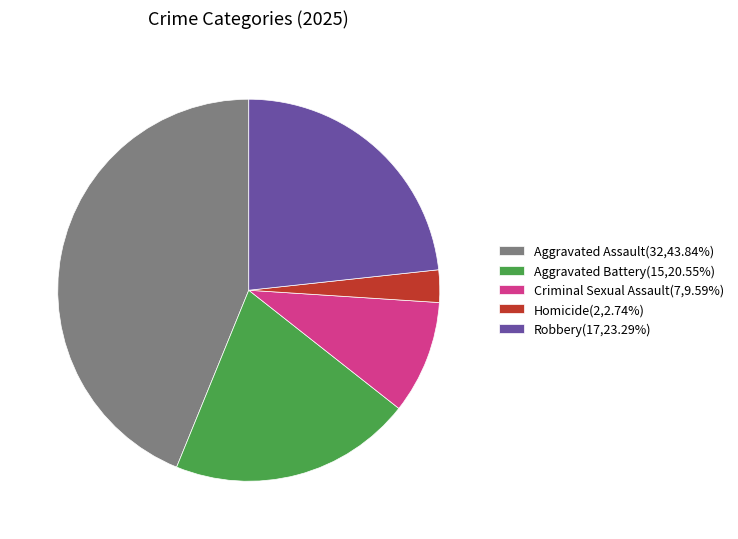

How many segments does this pie chart have?

5